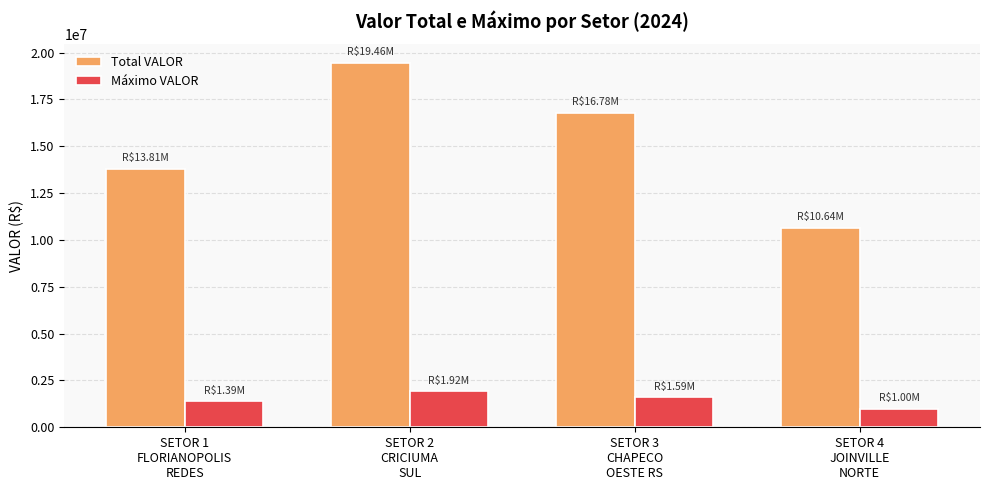

What position from the right is SETOR 4
JOINVILLE
NORTE?

1